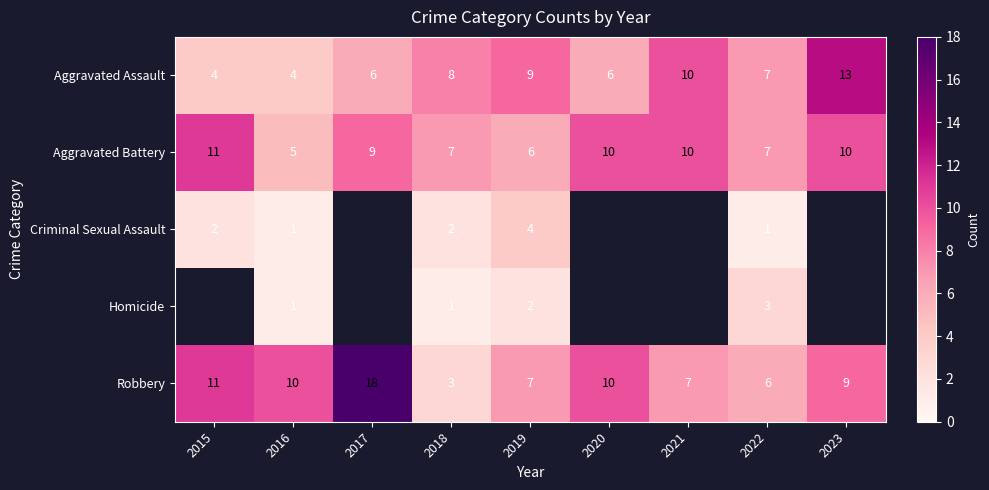

The Homicide series shows 1 at 2016. True or false?

True